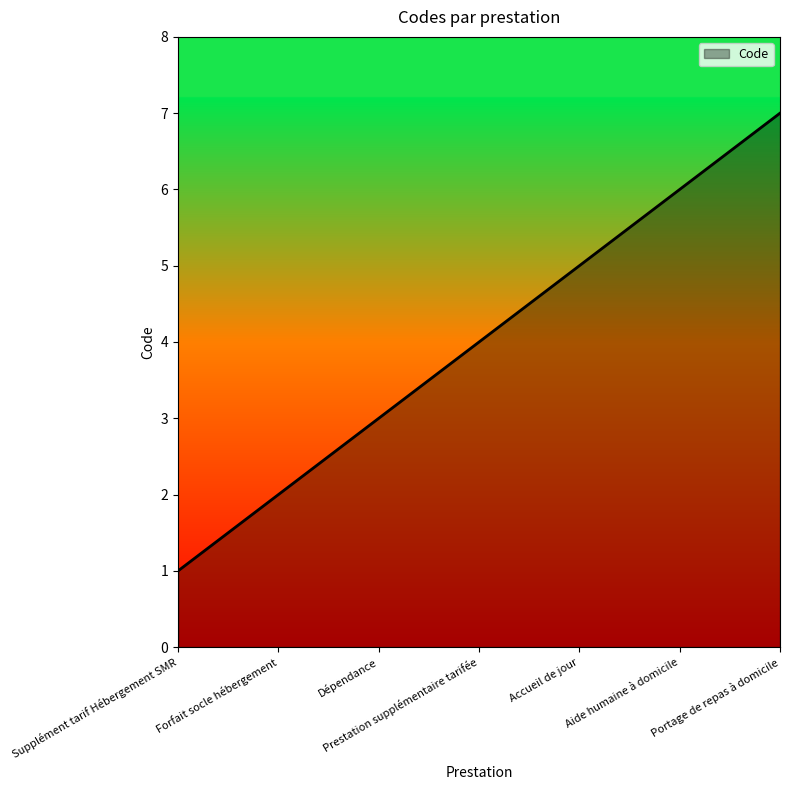

True or false: the data has more than 0 interior local peaks.

False